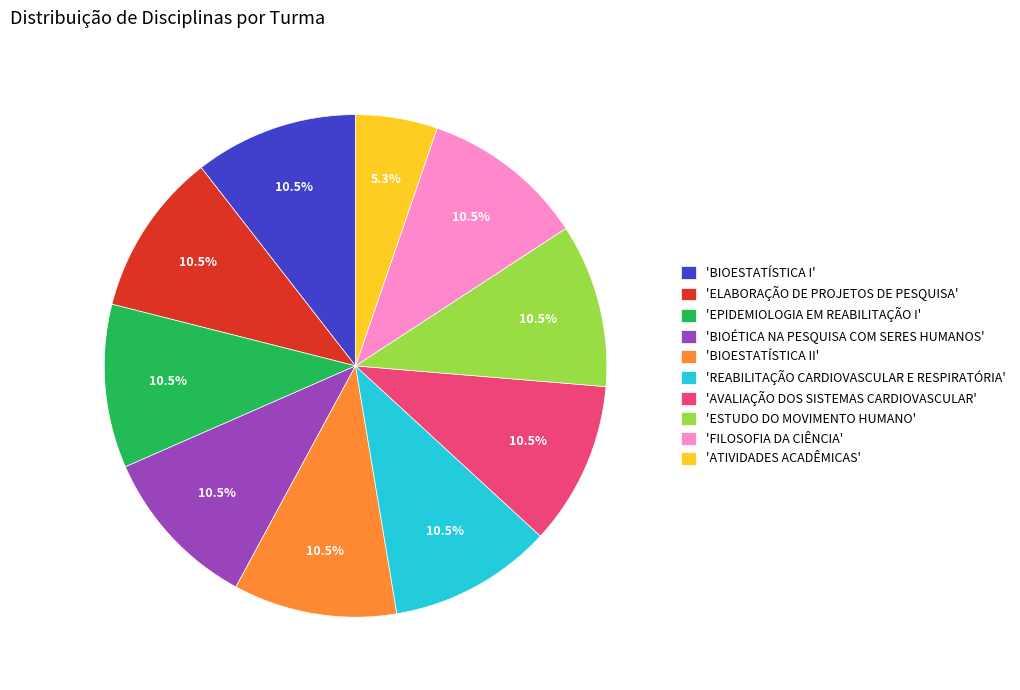

What is the smallest slice in the pie chart?

'ATIVIDADES ACADÊMICAS'